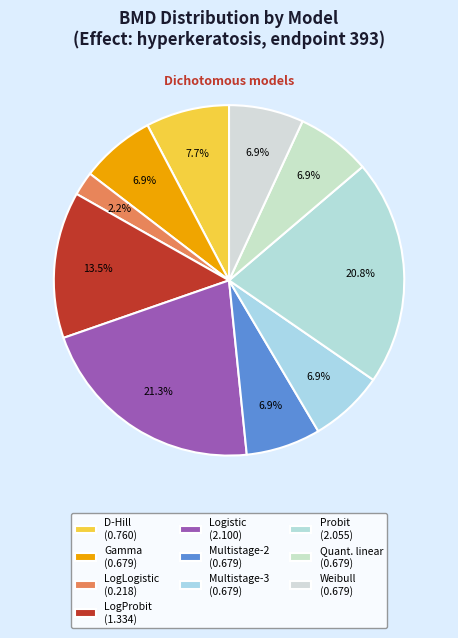

Count the number of slices in the pie.

10